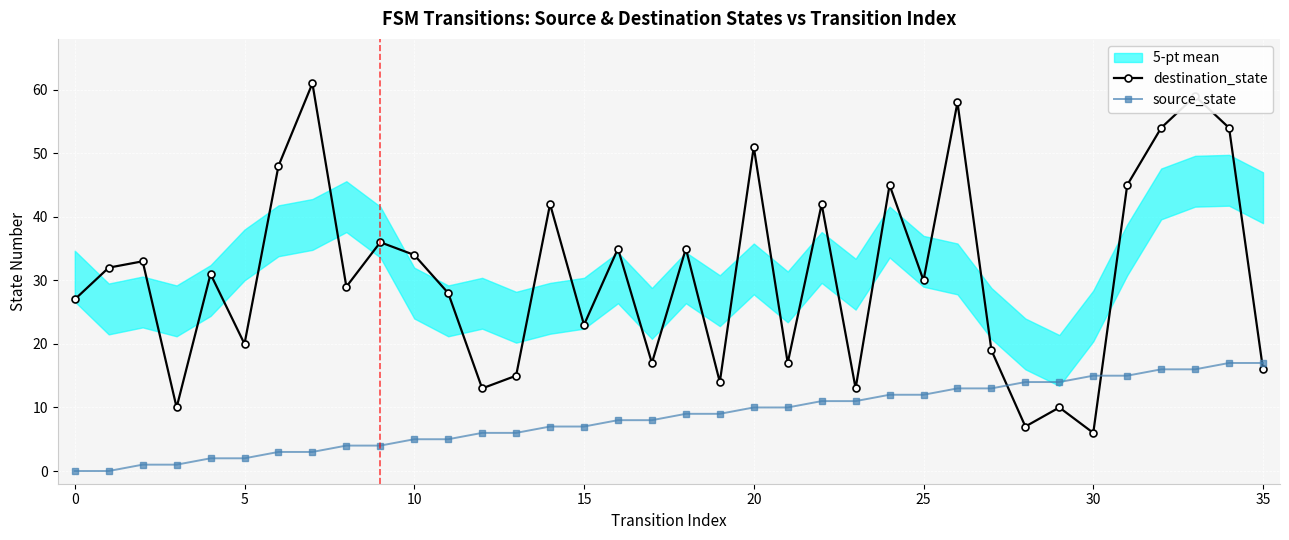

True or false: destination_state and source_state intersect in this chart.

True